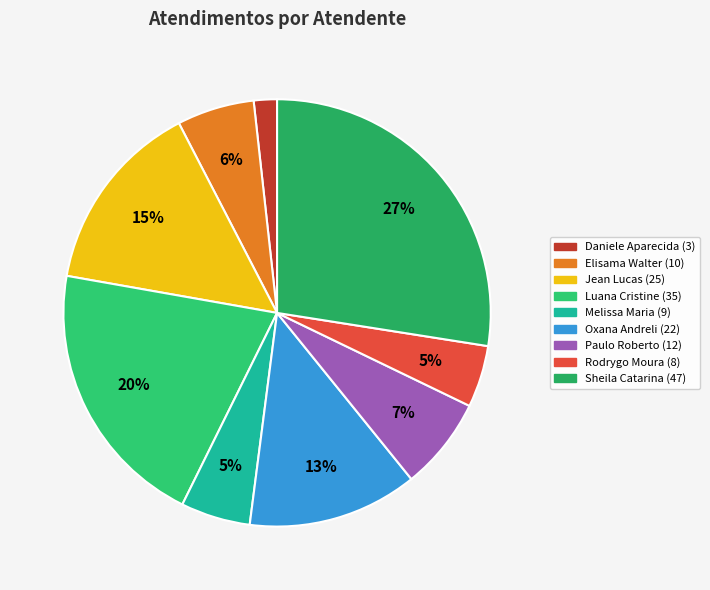

Is there a majority slice in this chart?

No